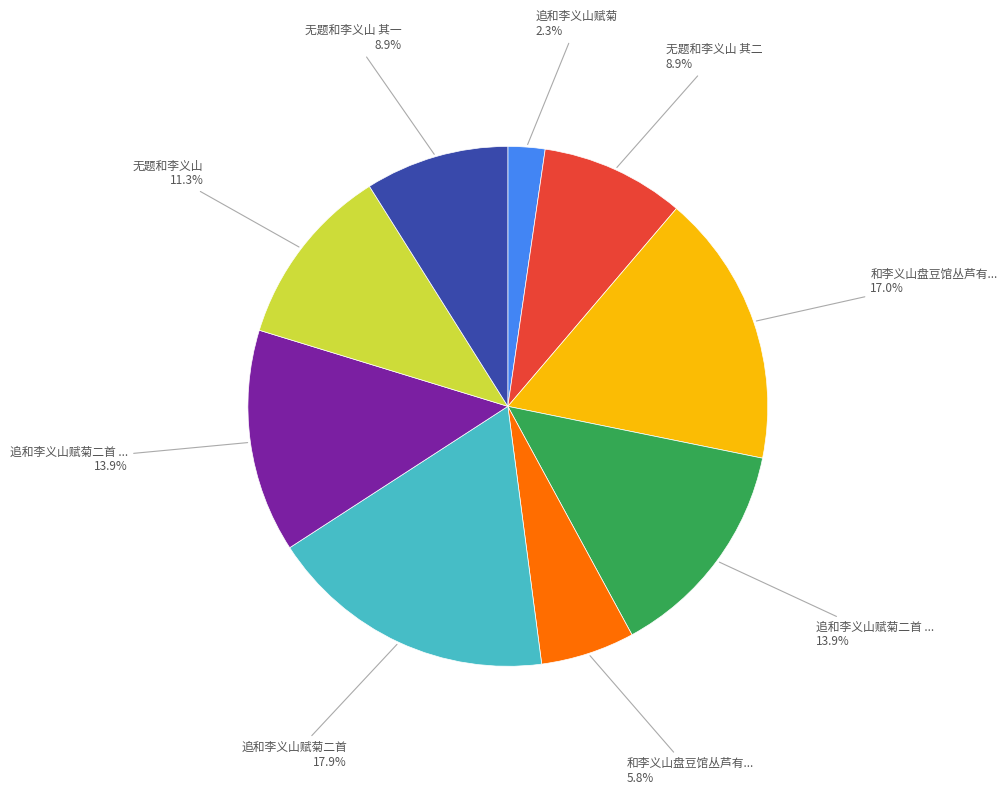

Is there any slice that represents more than half of the pie?

No